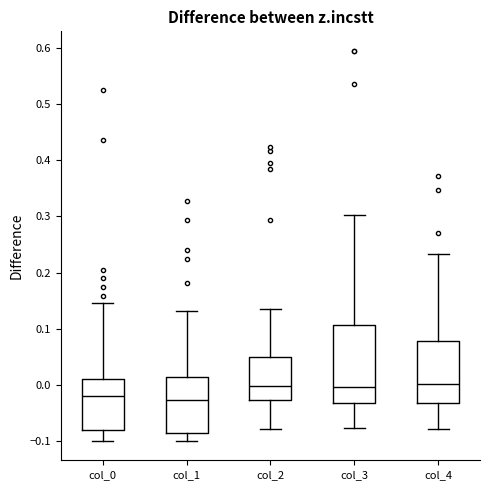

Reading left to right, read every box against the y-axis: the position of its median line, the range the box covers, and the ends of its whiskers. The values are not printed on the chart, so give them approximately, as read against the axis.

col_0: median -0.02, box -0.08 to 0.01, whiskers -0.10 to 0.15
col_1: median -0.03, box -0.09 to 0.01, whiskers -0.10 to 0.13
col_2: median 0.00, box -0.03 to 0.05, whiskers -0.08 to 0.14
col_3: median 0.00, box -0.03 to 0.11, whiskers -0.08 to 0.30
col_4: median 0.00, box -0.03 to 0.08, whiskers -0.08 to 0.23